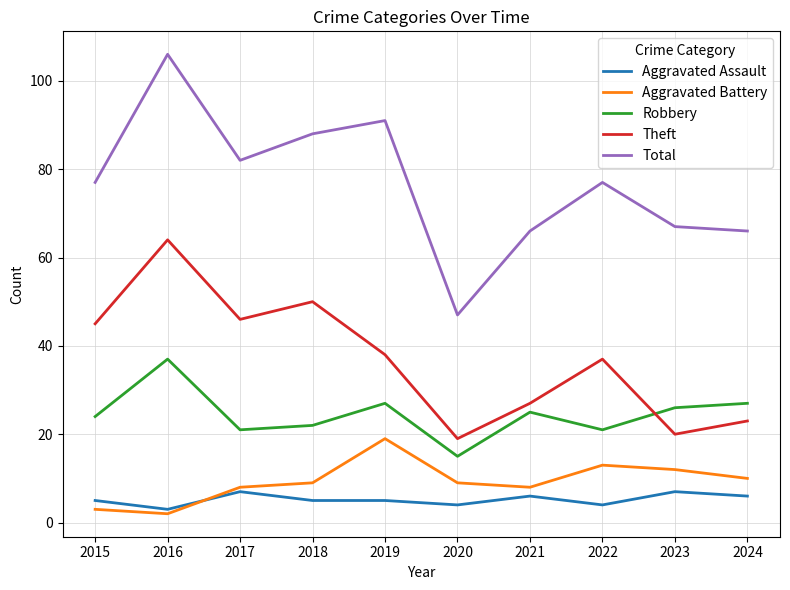

List the series in order of their peak value, highest first.

Total, Theft, Robbery, Aggravated Battery, Aggravated Assault